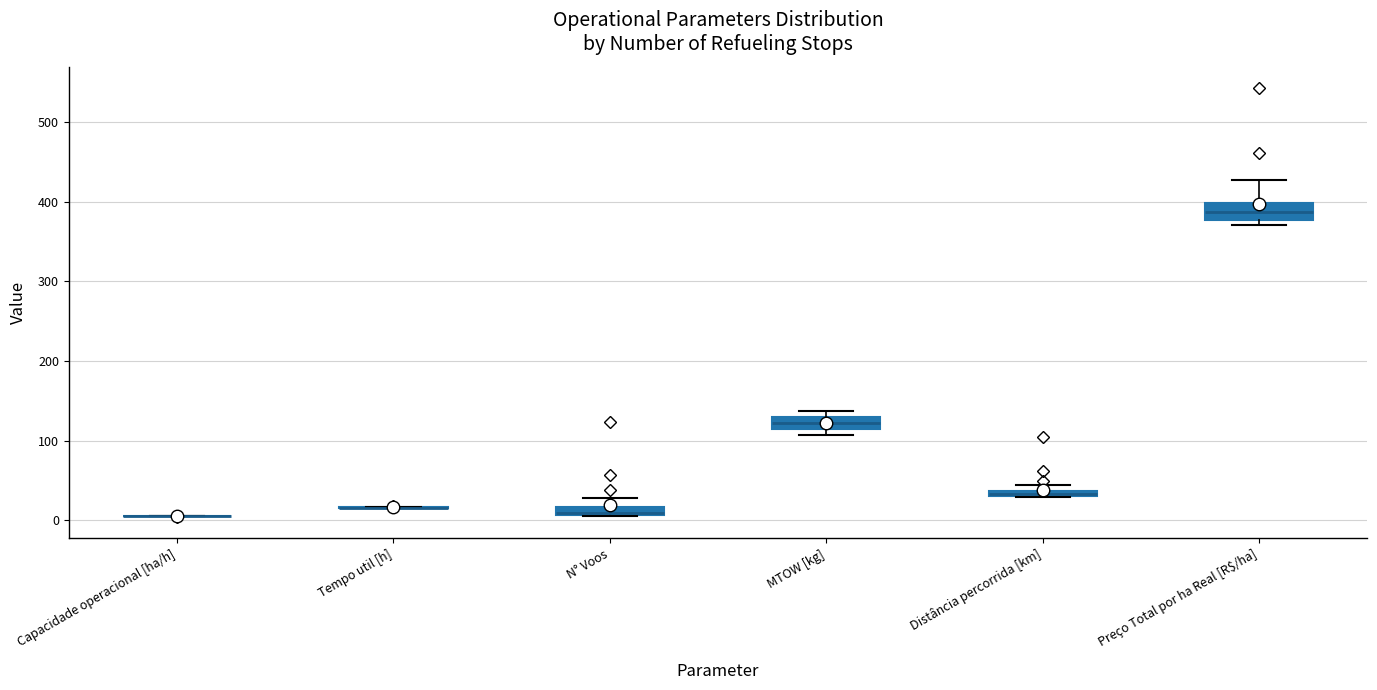

Where is the upper edge of the box for N° Voos on the y-axis? The values are not printed on the chart, so give them approximately, as read against the axis.

20